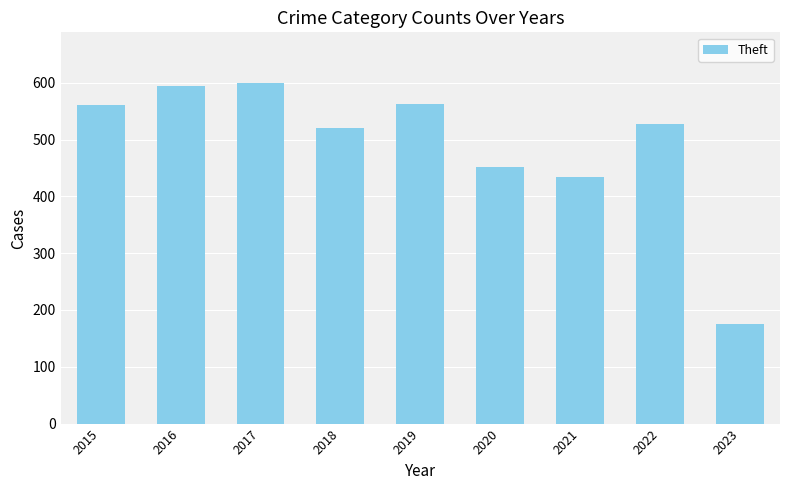

Which has a higher value, 2023 or 2021?

2021